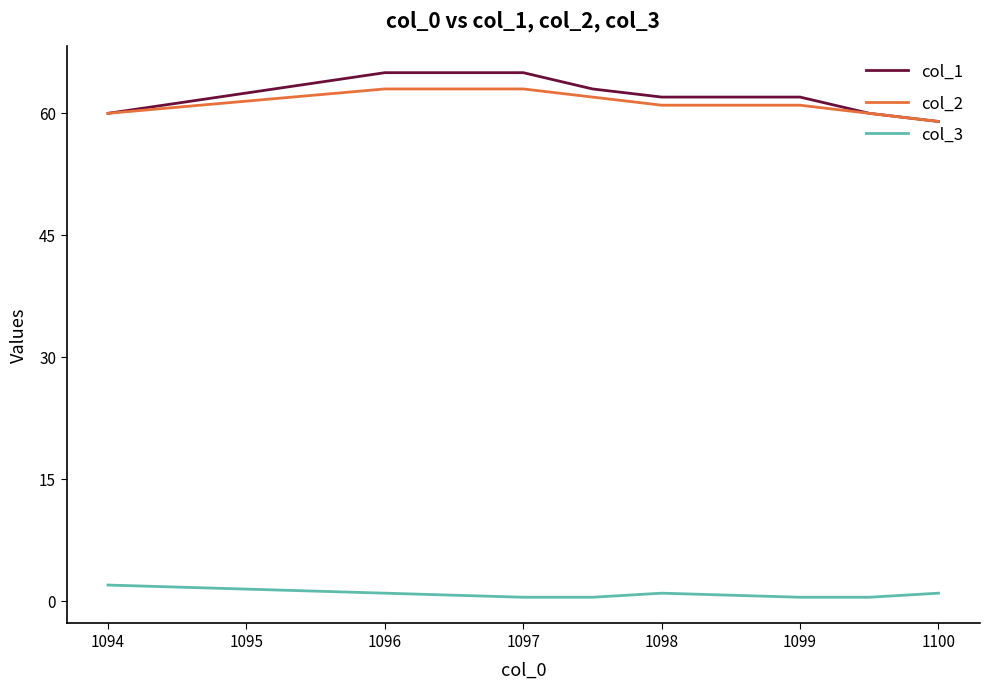

True or false: col_2 and col_3 cross at least once.

False